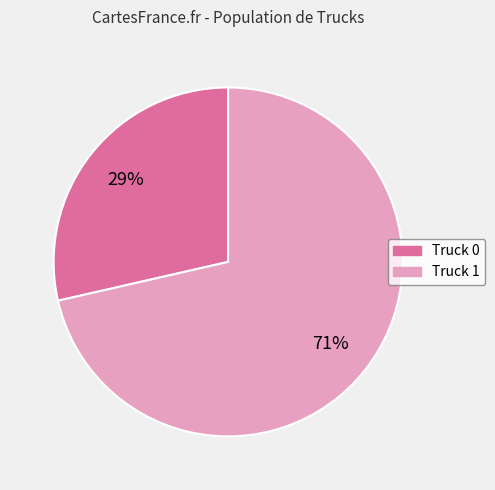

True or false: Truck 0 accounts for 29% of the total.

True